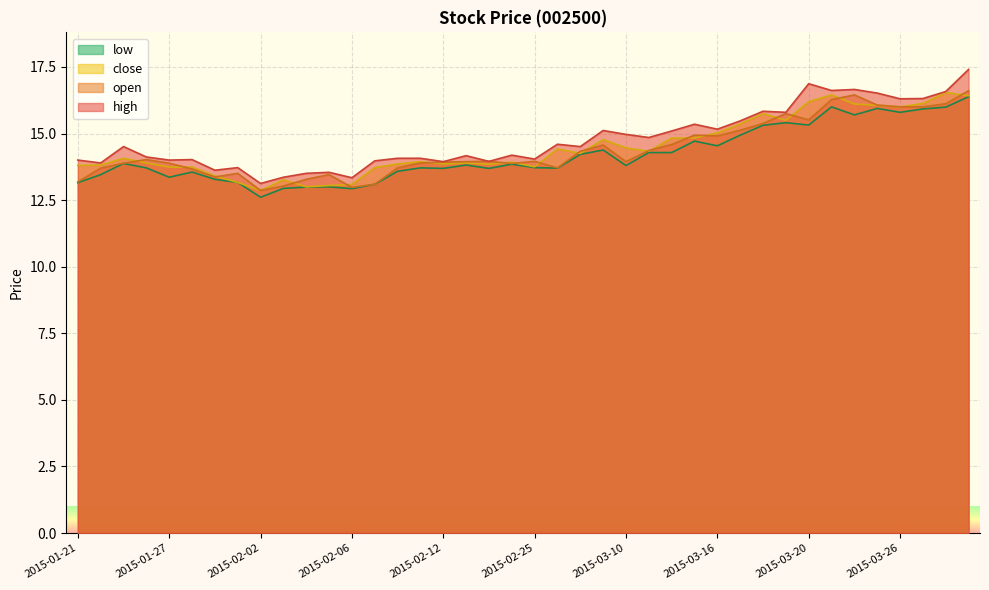

In low, how many points are higher than both neighbors (excluding endpoints)?

11